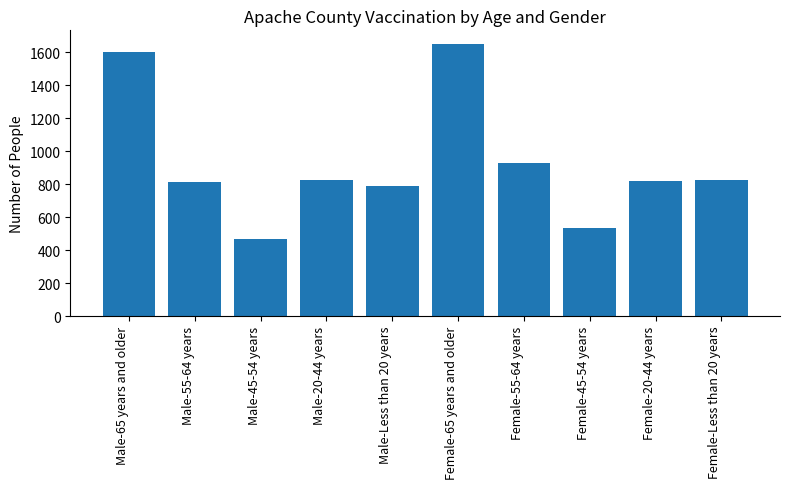

How many data points are less than 826?

5